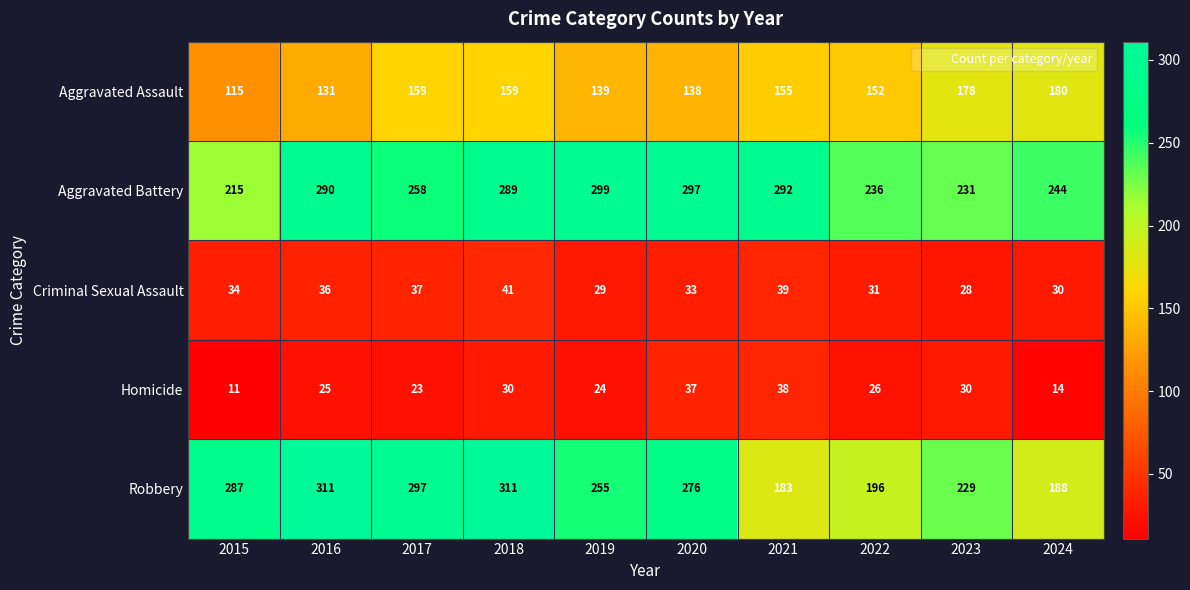

Which label corresponds to the smallest value in the chart?

2015